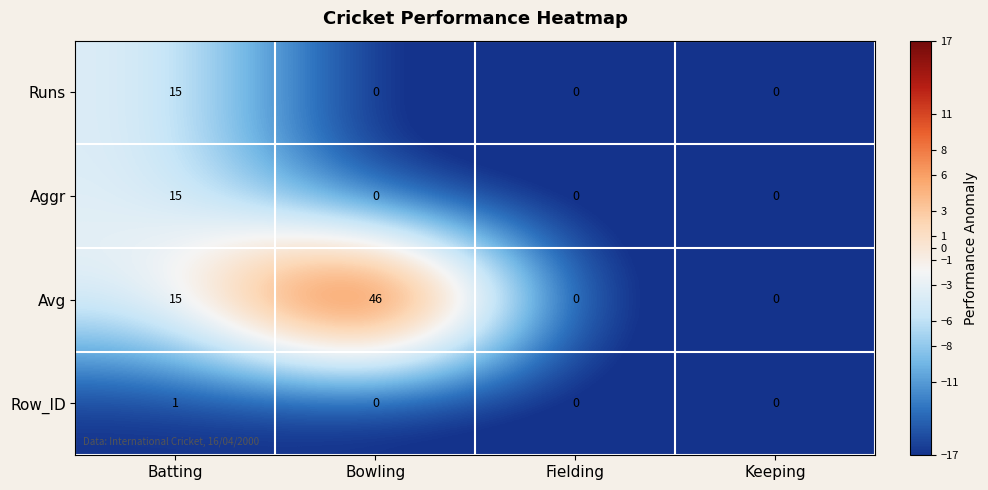

True or false: Runs has a value of 0 at Bowling.

True